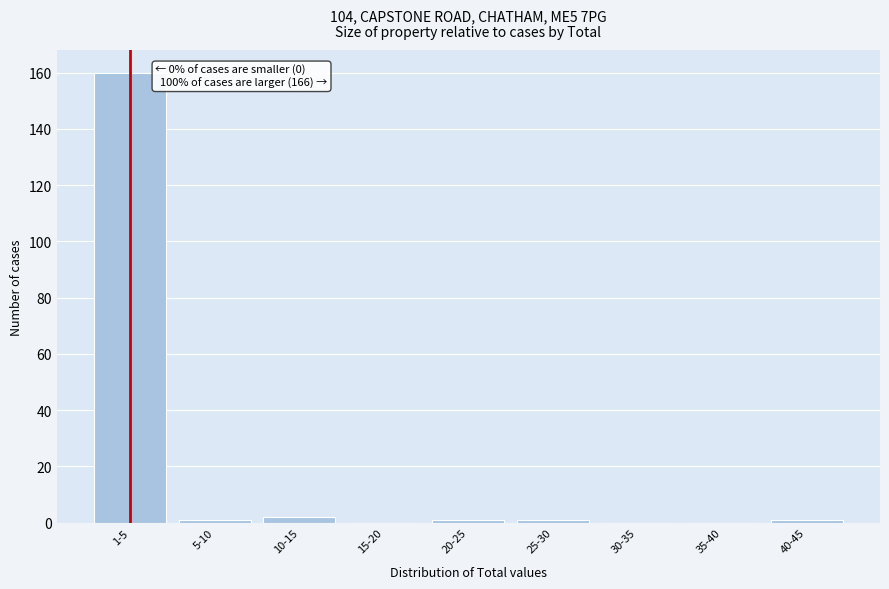

Reading left to right, transcribe all the data shown in this chart.

1-5=160	5-10=1	10-15=2	15-20=0	20-25=1	25-30=1	30-35=0	35-40=0	40-45=1